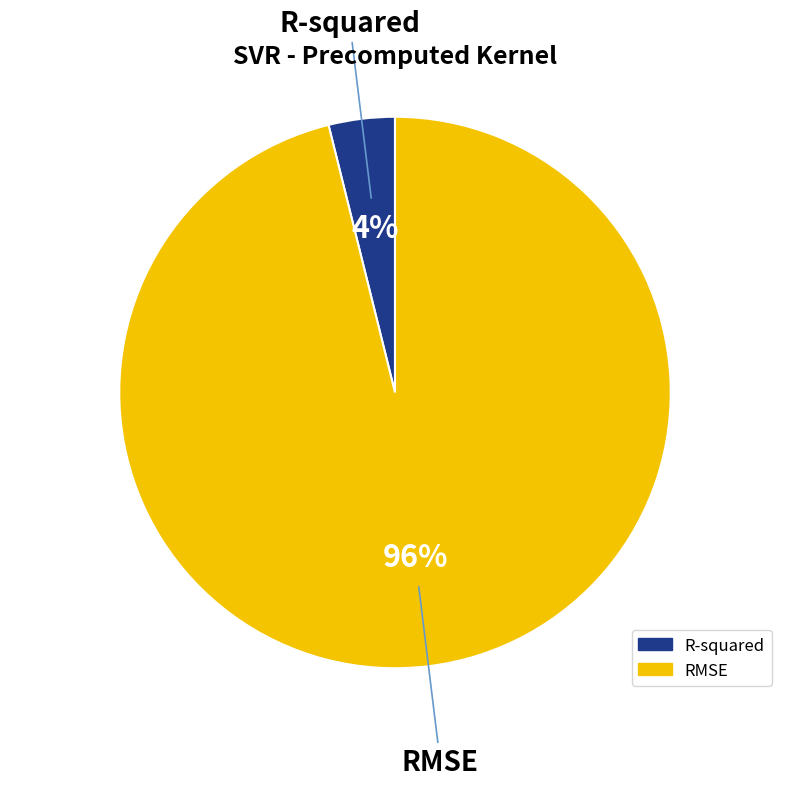

Does RMSE represent more than half of the total?

Yes